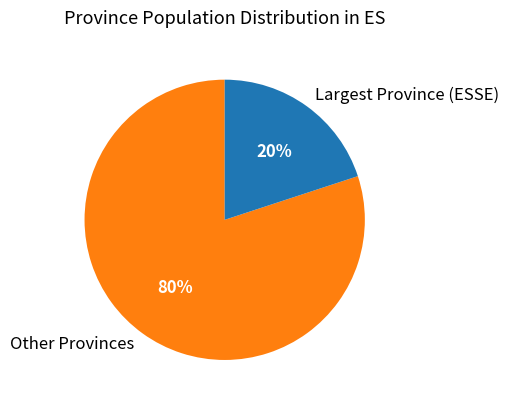

What is the ratio of the value at Other Provinces to the value at Largest Province (ESSE)?

4.0